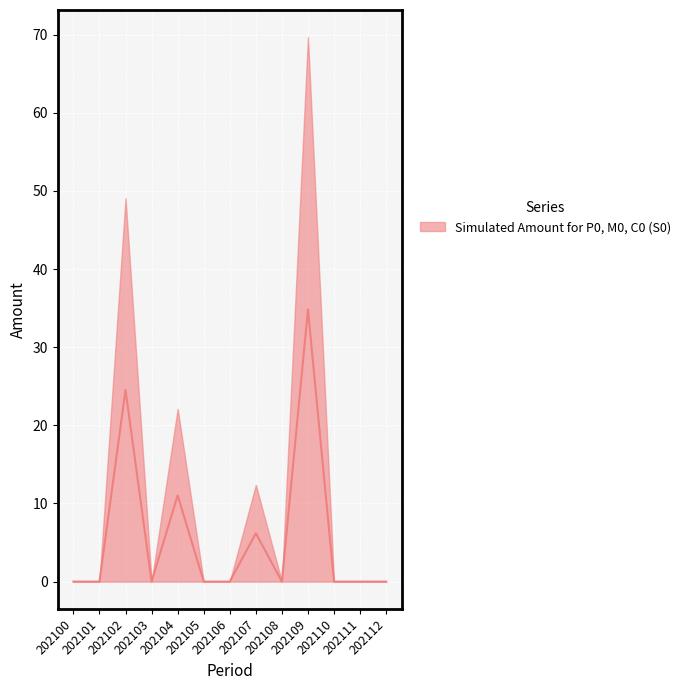

List the labels in order of value, largest first.

202109, 202102, 202104, 202107, 202100, 202101, 202103, 202105, 202106, 202108, 202110, 202111, 202112